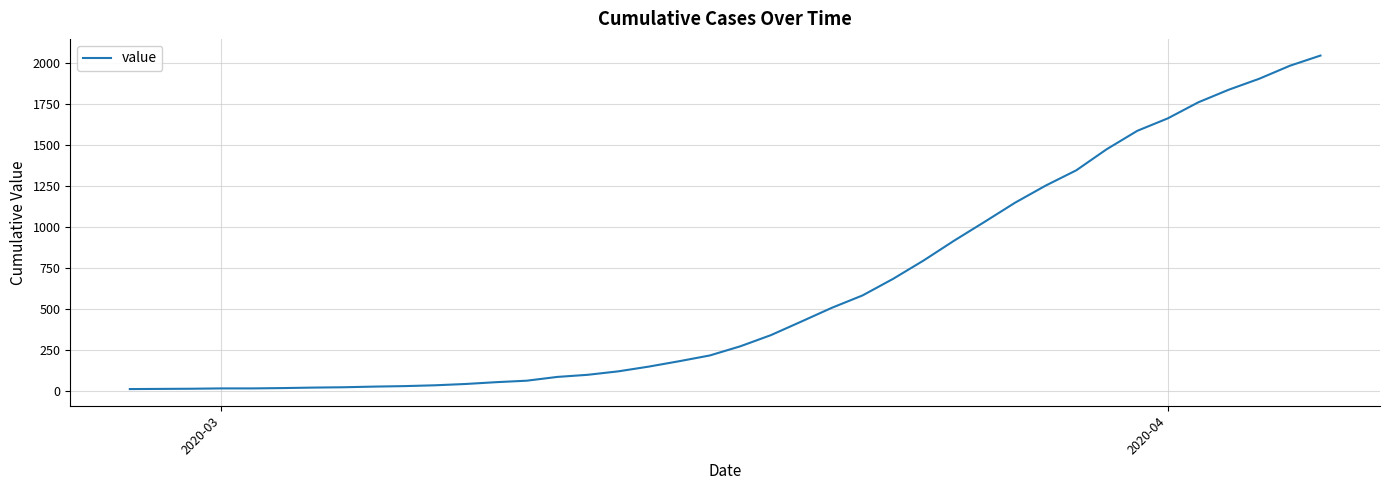

What is the difference between the maximum and minimum values?

2034